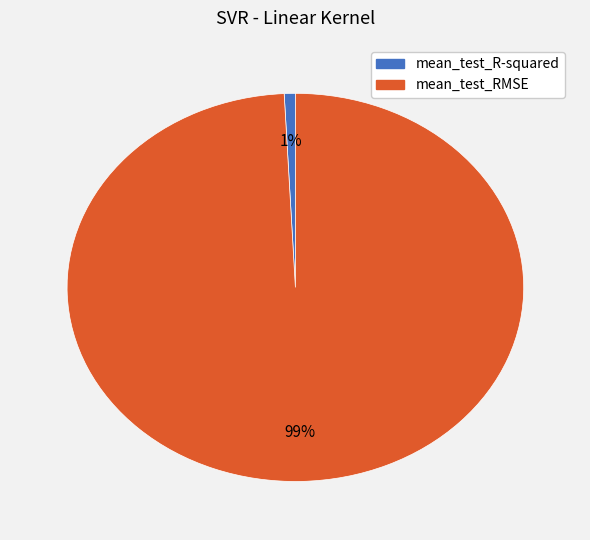

To the nearest percent, what is the difference between the mean_test_R-squared and mean_test_RMSE slice percentages?

98%